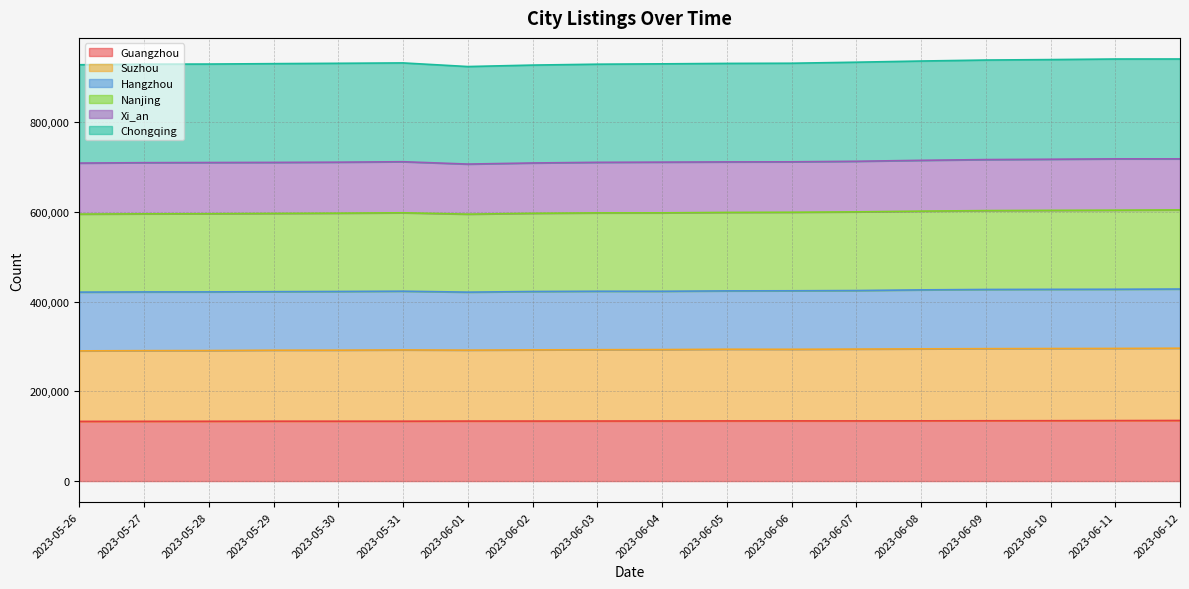

What are all the series names shown in the legend?

Guangzhou, Suzhou, Hangzhou, Nanjing, Xi_an, Chongqing